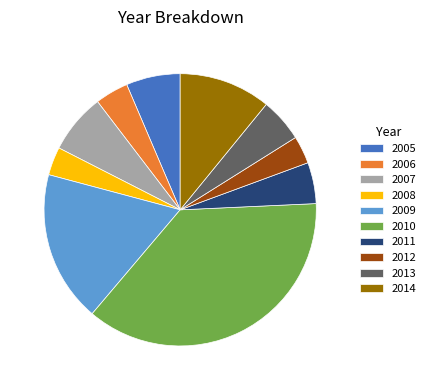

Do 2005 and 2007 together represent more than half of the pie?

No